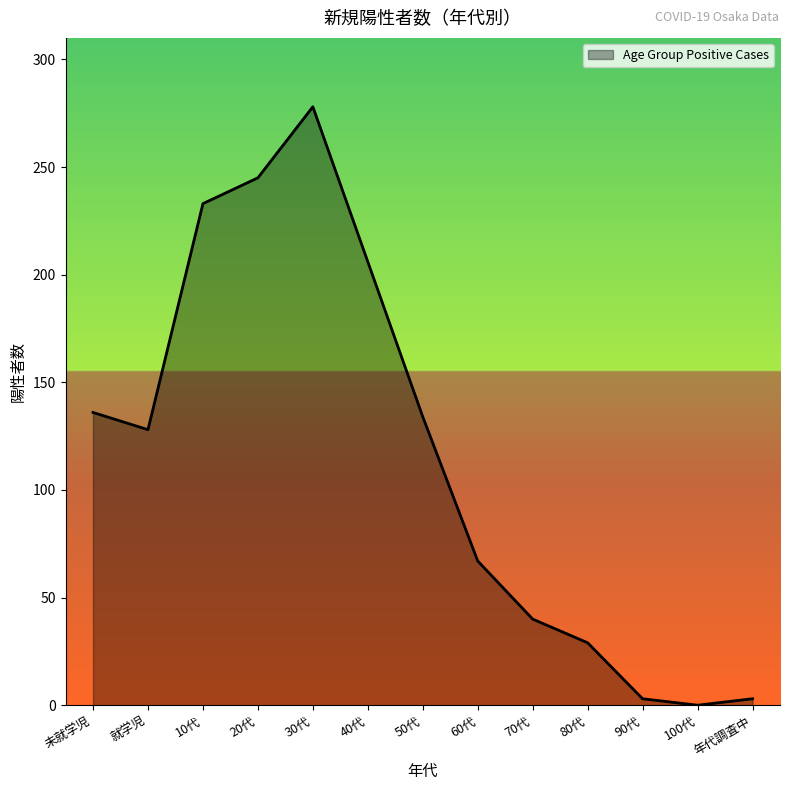

The value at 50代 is 87. True or false?

False